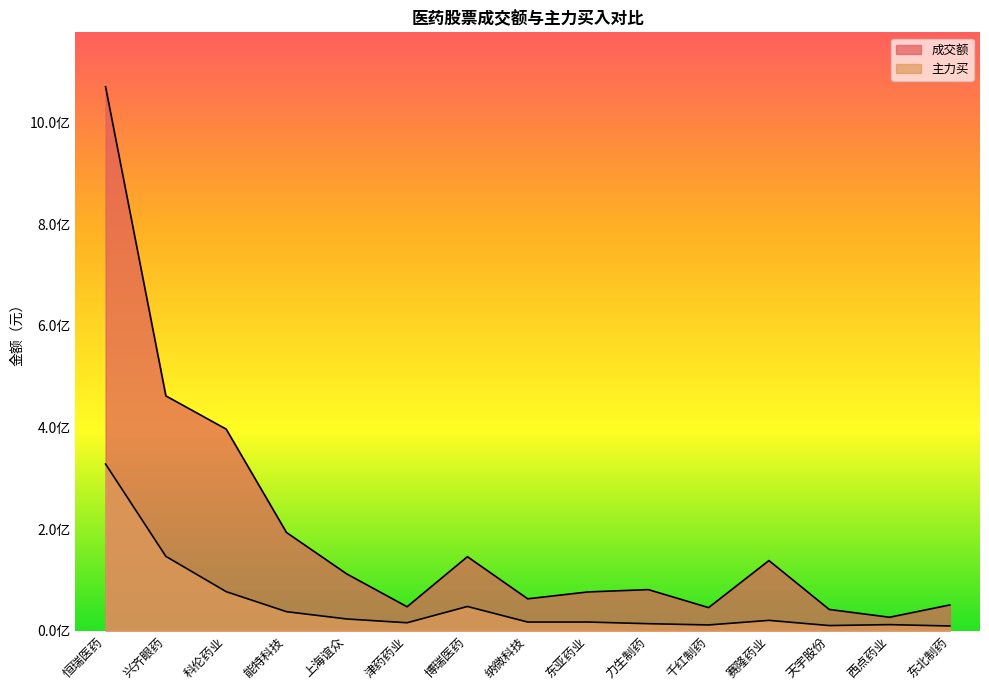

Which series has the widest spread of values?

成交额